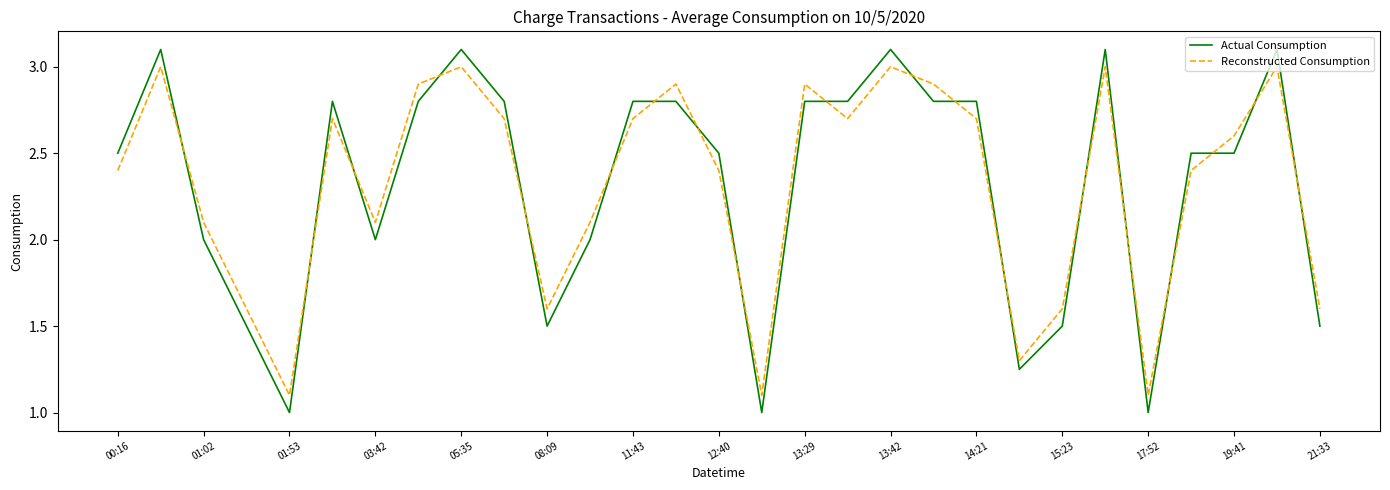

What is the difference between the maximum and minimum values in the Actual Consumption series?

2.1